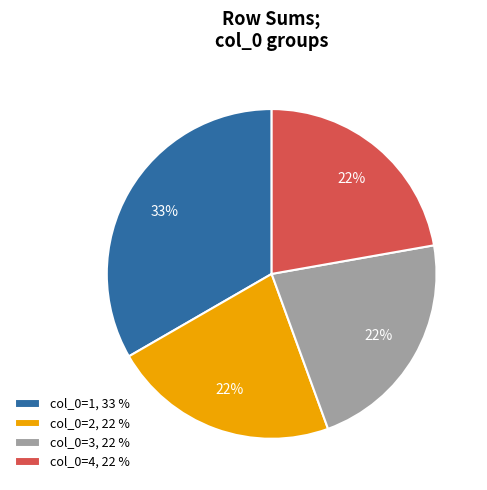

Which category has the biggest portion of the pie?

col_0=1, 33 %